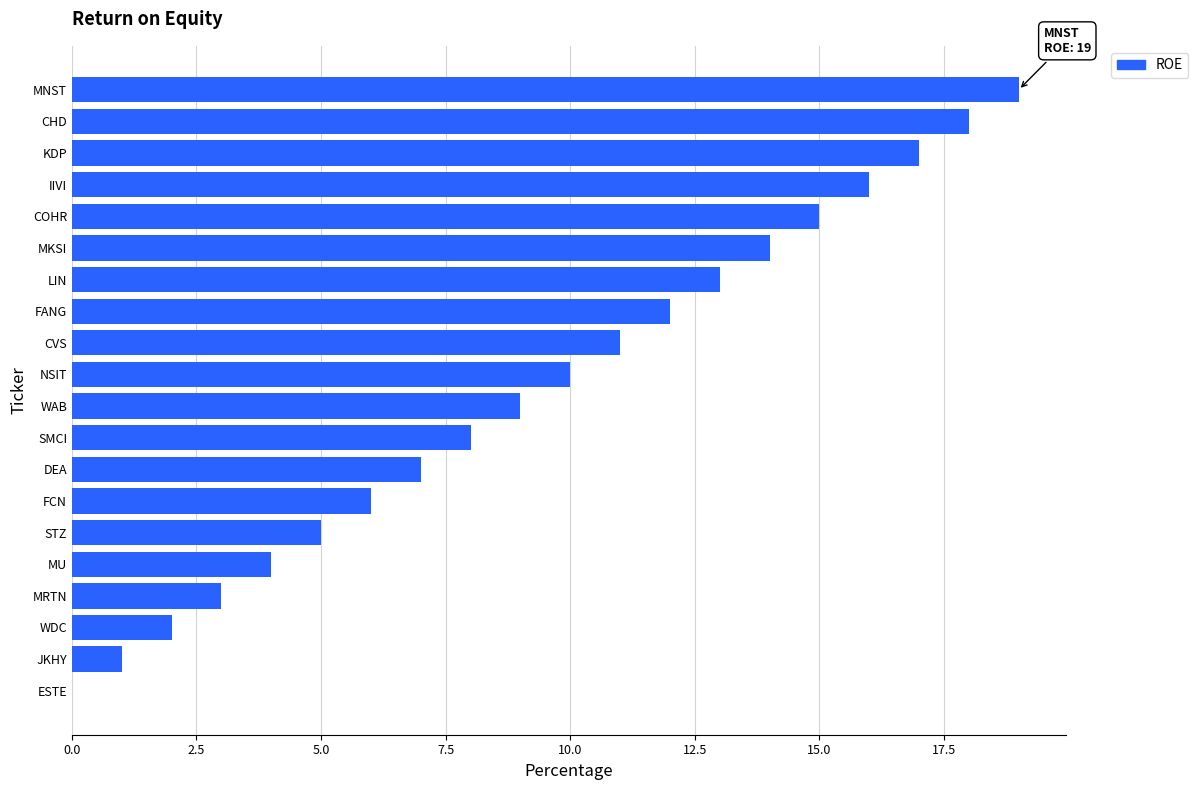

What is the approximate value at CVS?

11